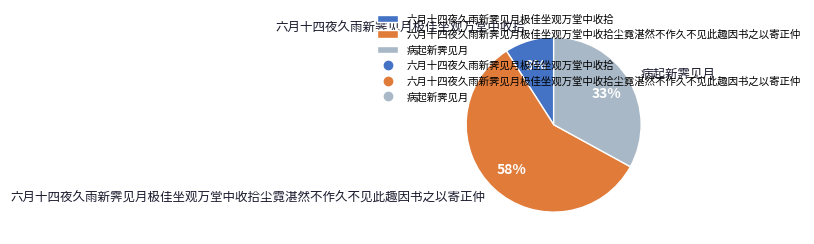

True or false: 六月十四夜久雨新霁见月极佳坐观万堂中收拾 accounts for 3% of the total.

False